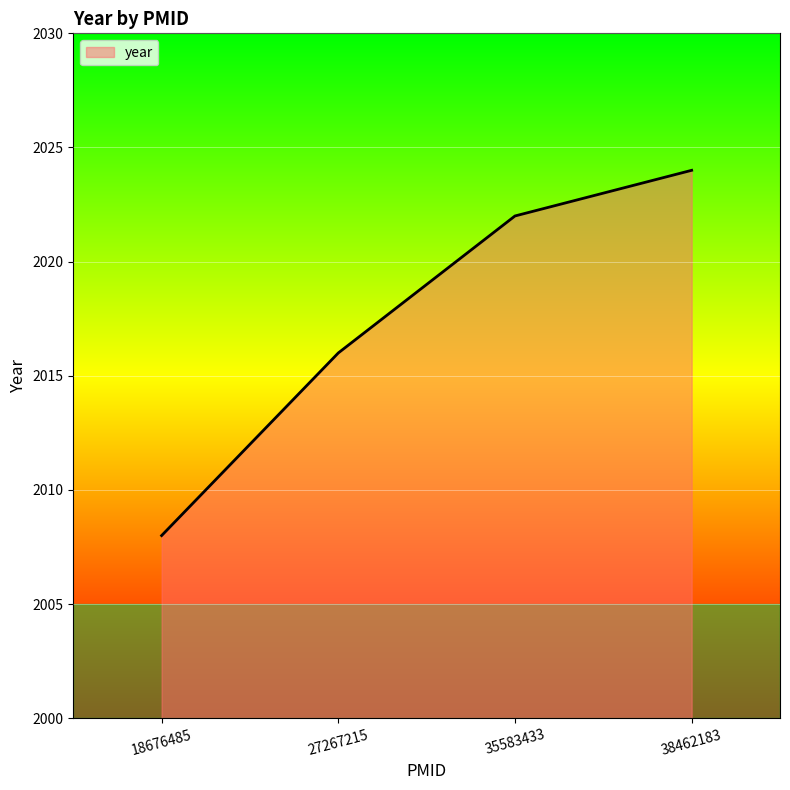

What is the sum of the values at 38462183 and 27267215?

4040